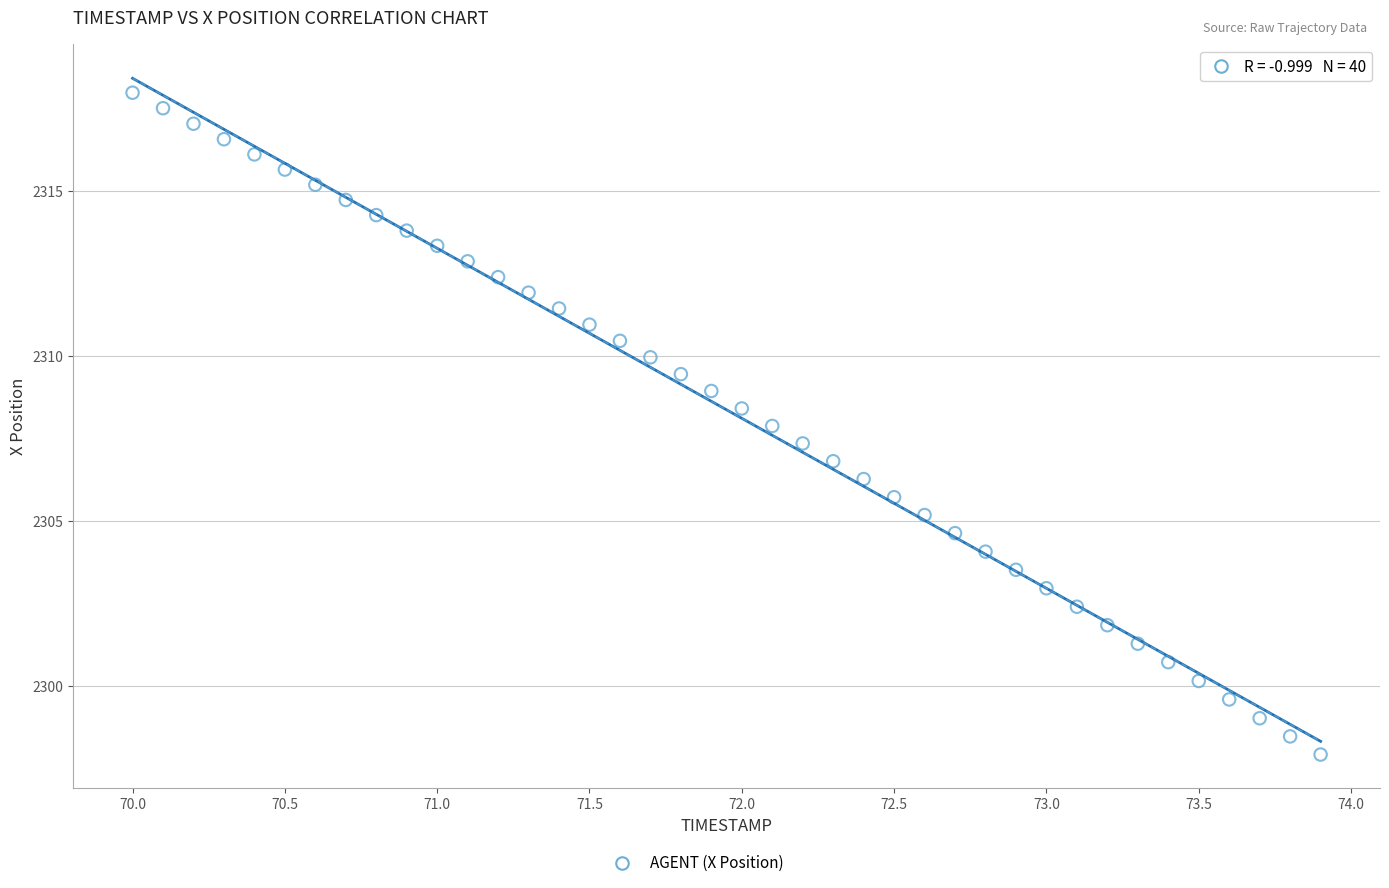

What is the range of X values (max minus min)?

3.9